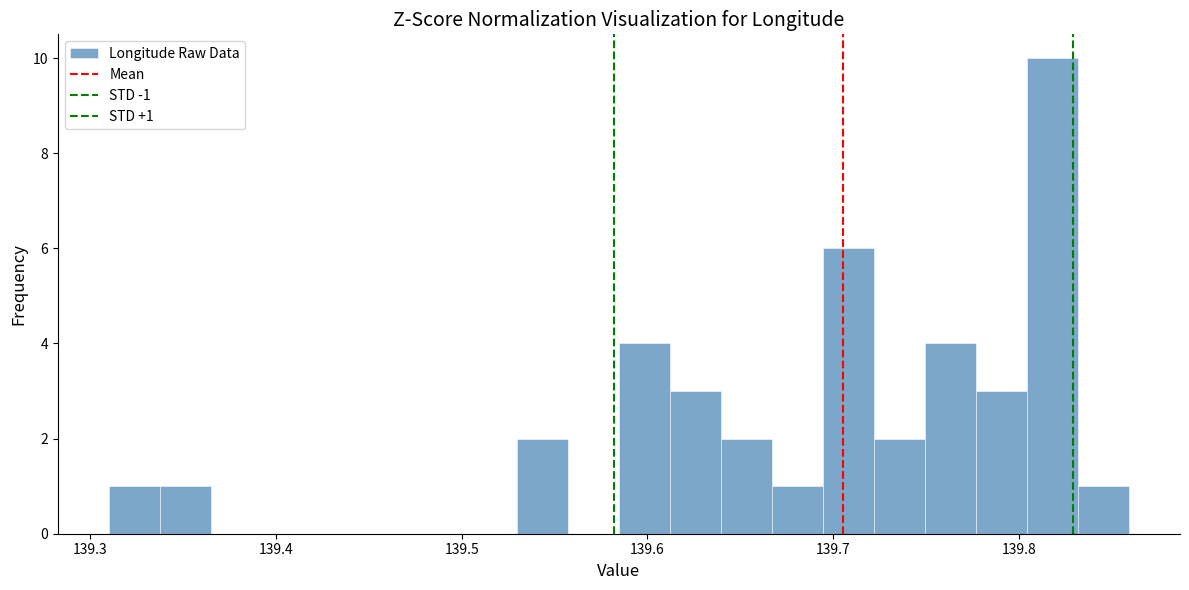

Around what value on the x-axis is the tallest bar? Give the approximate position of its centre, as read against the axis.

139.82